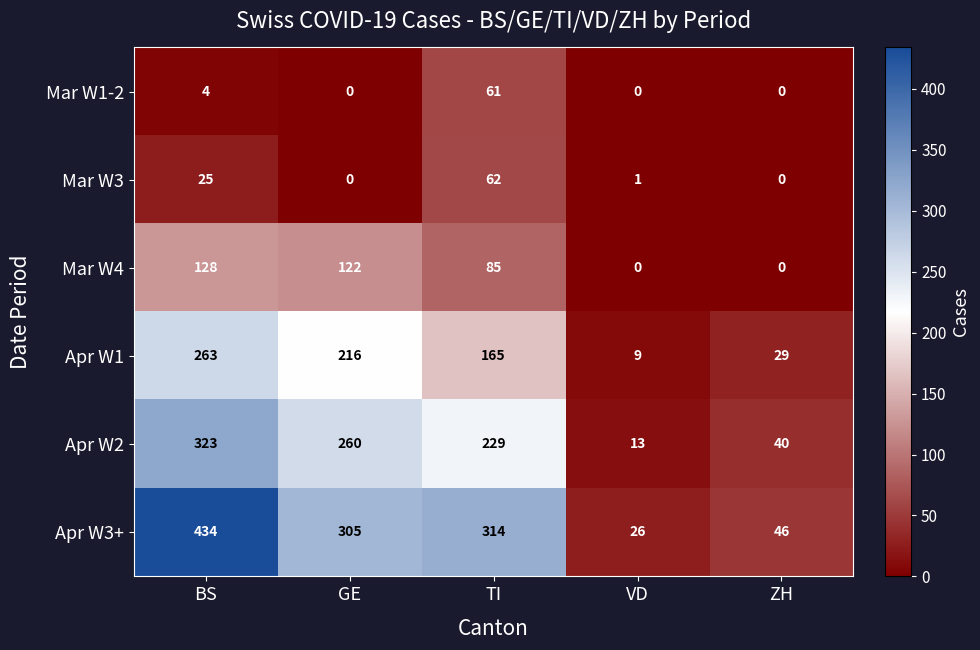

Reading left to right, extract all data points from this chart.

Mar W1-2: BS=4	GE=0	TI=61	VD=0	ZH=0
Mar W3: BS=25	GE=0	TI=62	VD=1	ZH=0
Mar W4: BS=128	GE=122	TI=85	VD=0	ZH=0
Apr W1: BS=263	GE=216	TI=165	VD=9	ZH=29
Apr W2: BS=323	GE=260	TI=229	VD=13	ZH=40
Apr W3+: BS=434	GE=305	TI=314	VD=26	ZH=46